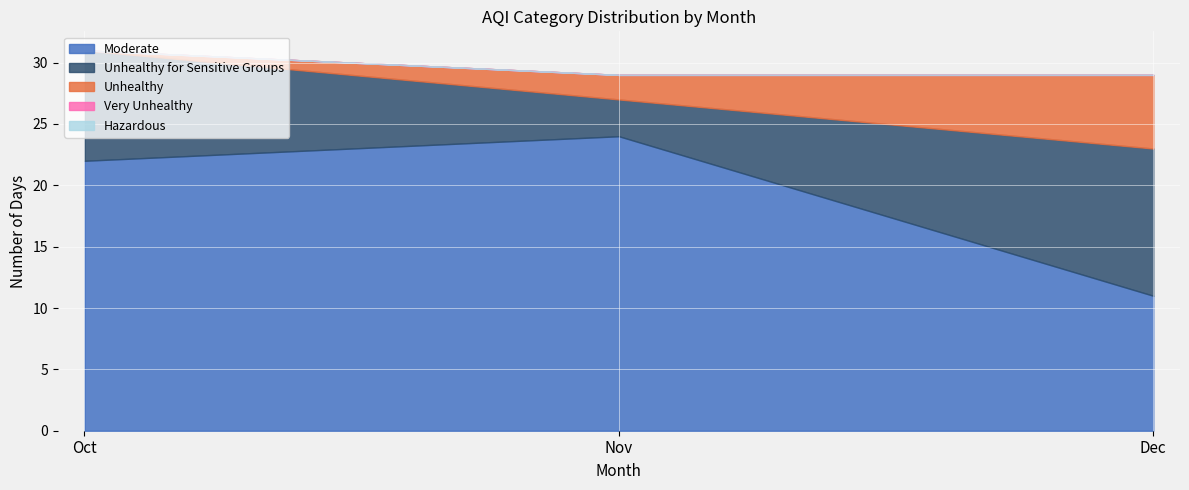

How many lines are shown in the chart?

5